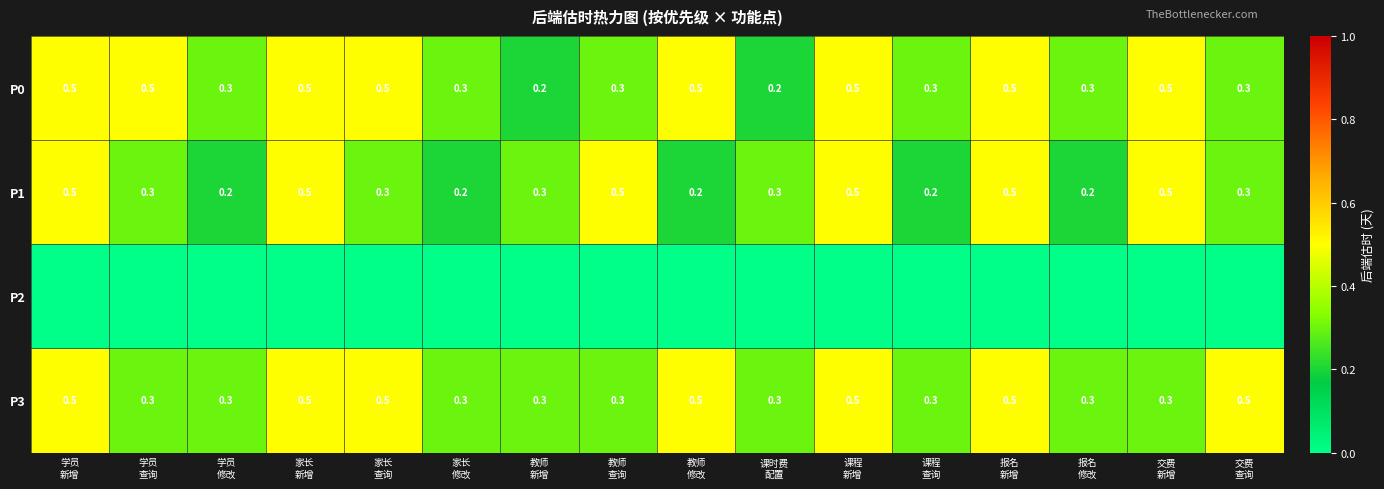

What is the difference between the maximum and minimum values in the P1 series?

0.3